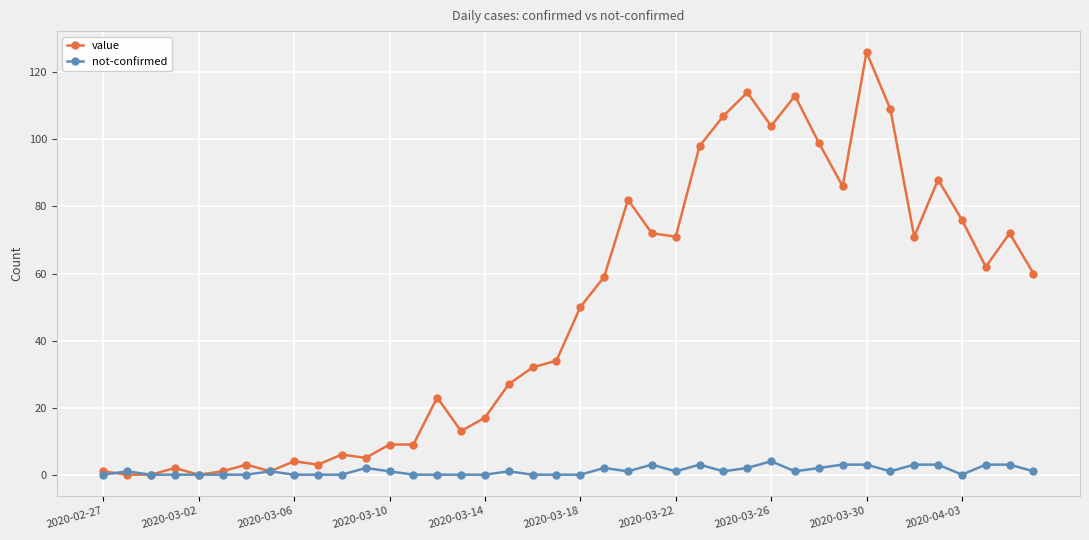

List the series in order of their peak value, highest first.

value, not-confirmed